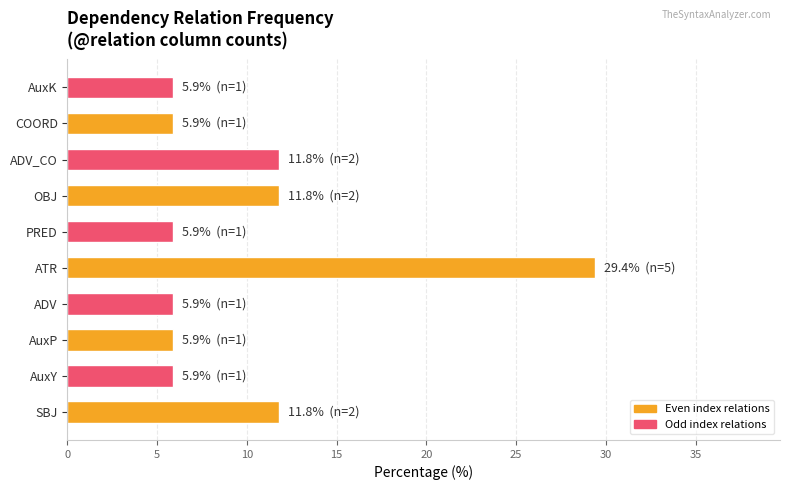

Reading top to bottom, what are all the values shown in this chart?

AuxK=5.9	COORD=5.9	ADV_CO=11.8	OBJ=11.8	PRED=5.9	ATR=29.4	ADV=5.9	AuxP=5.9	AuxY=5.9	SBJ=11.8